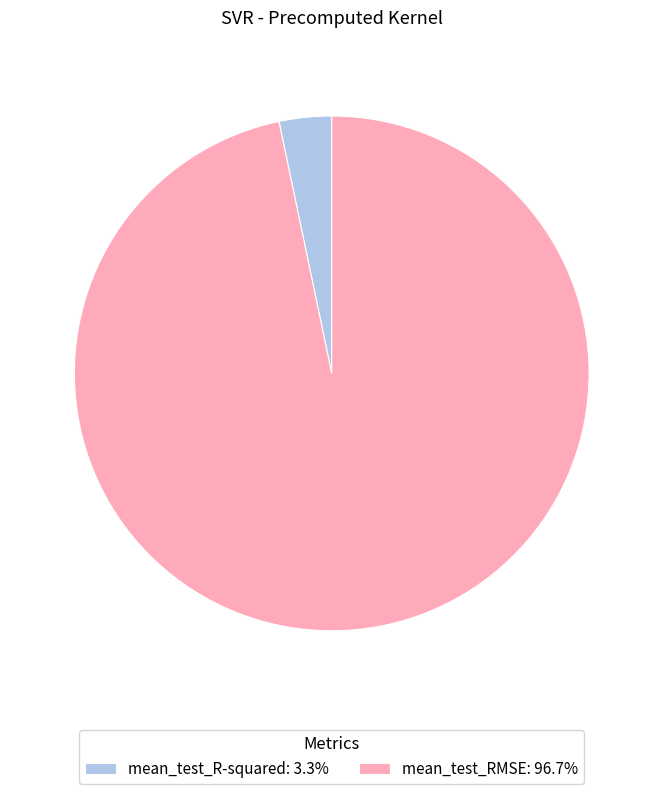

Is there any slice that represents more than half of the pie?

Yes